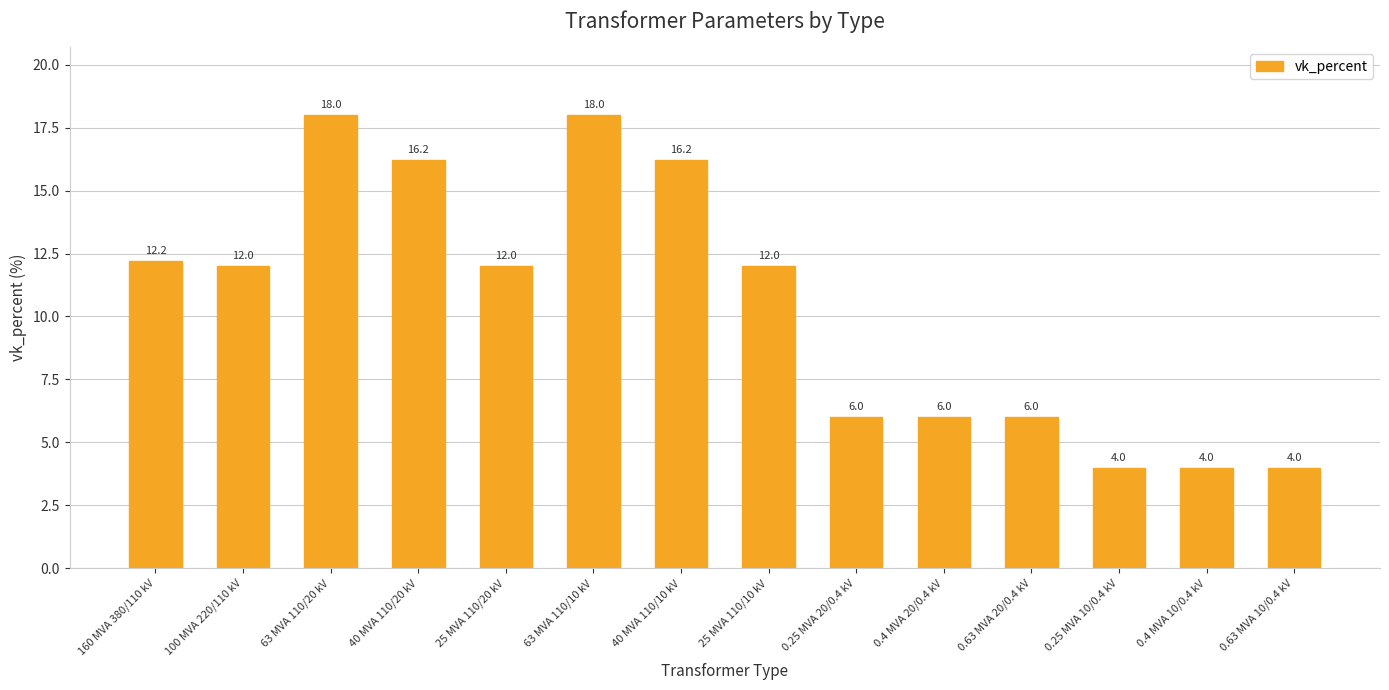

Read the value at 25 MVA 110/10 kV.

12.0